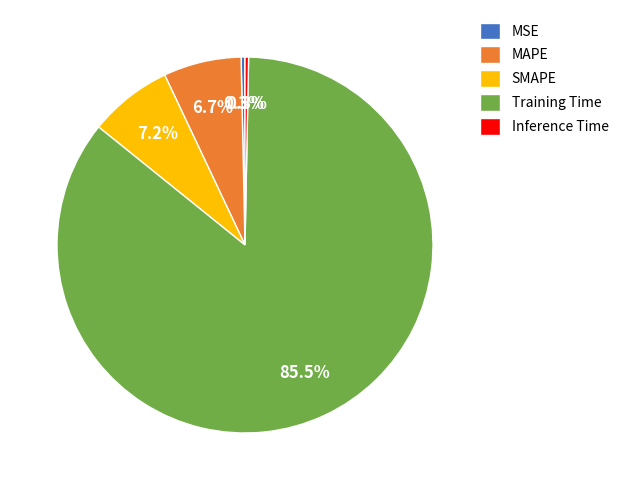

Between MAPE and MSE, which is larger?

MAPE